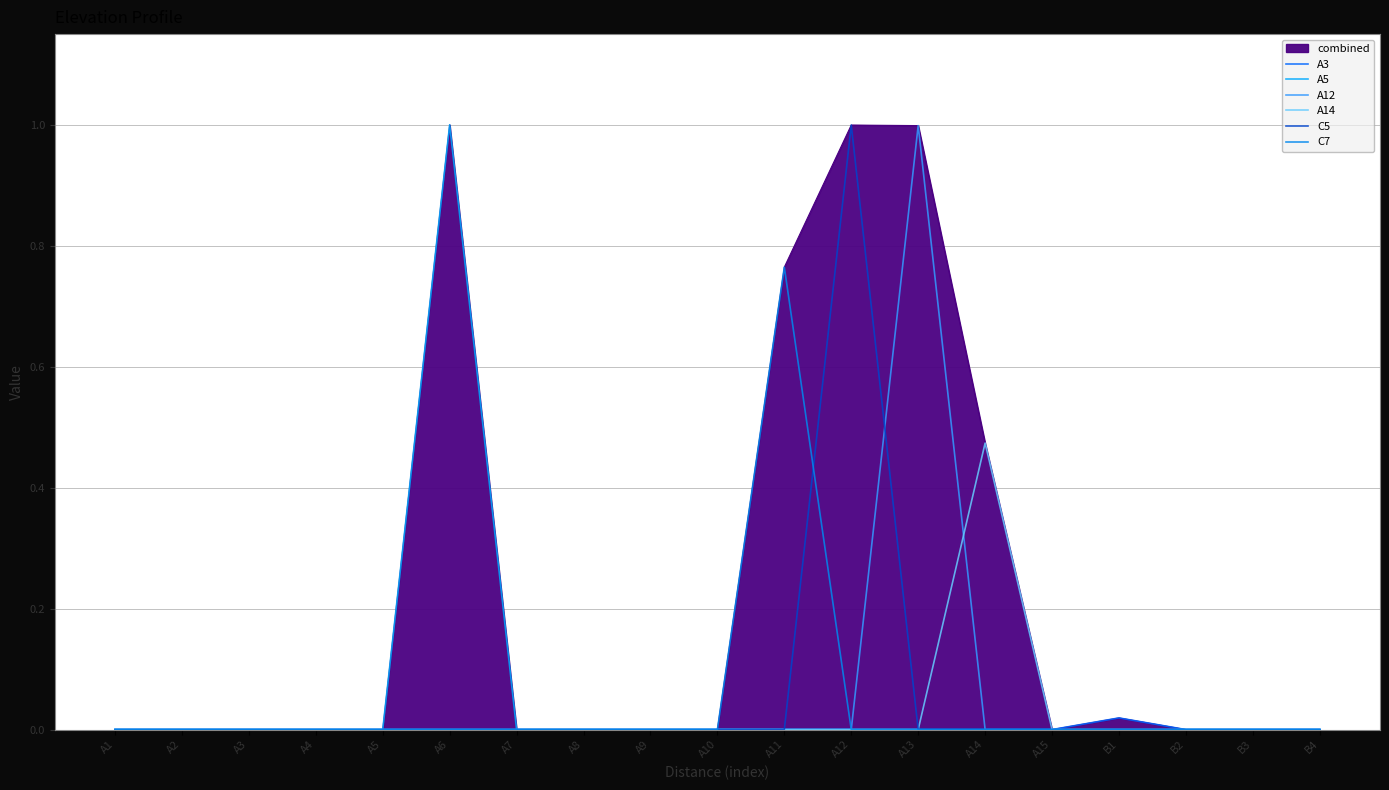

The A3 series shows 0.0 at A4. True or false?

True